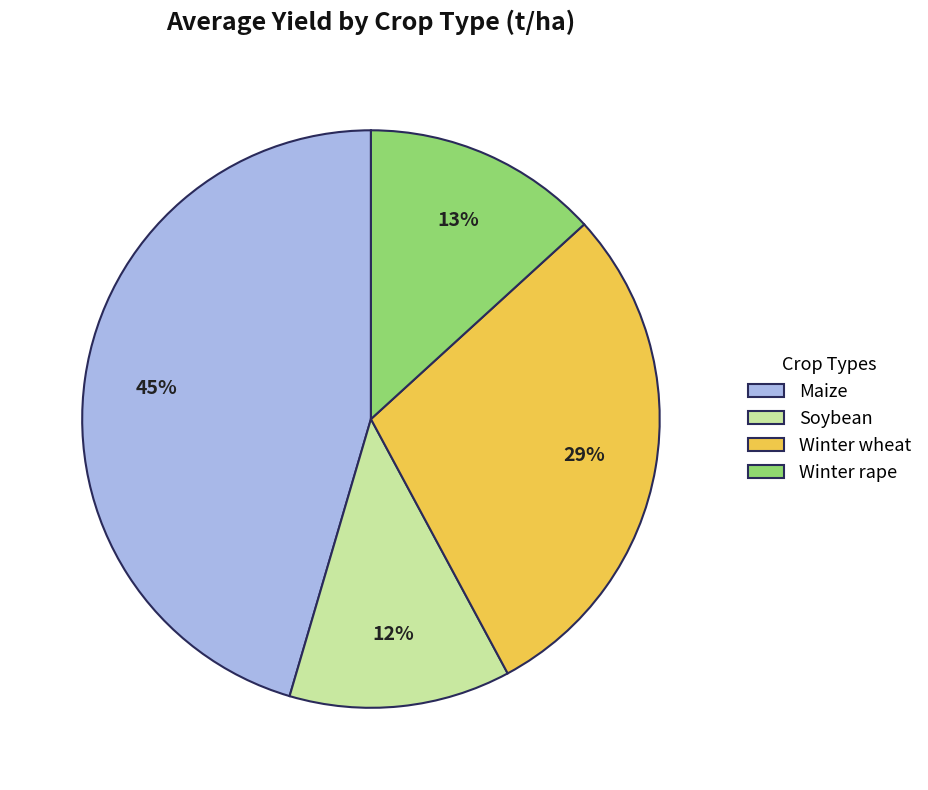

Does Winter wheat represent more than half of the total?

No